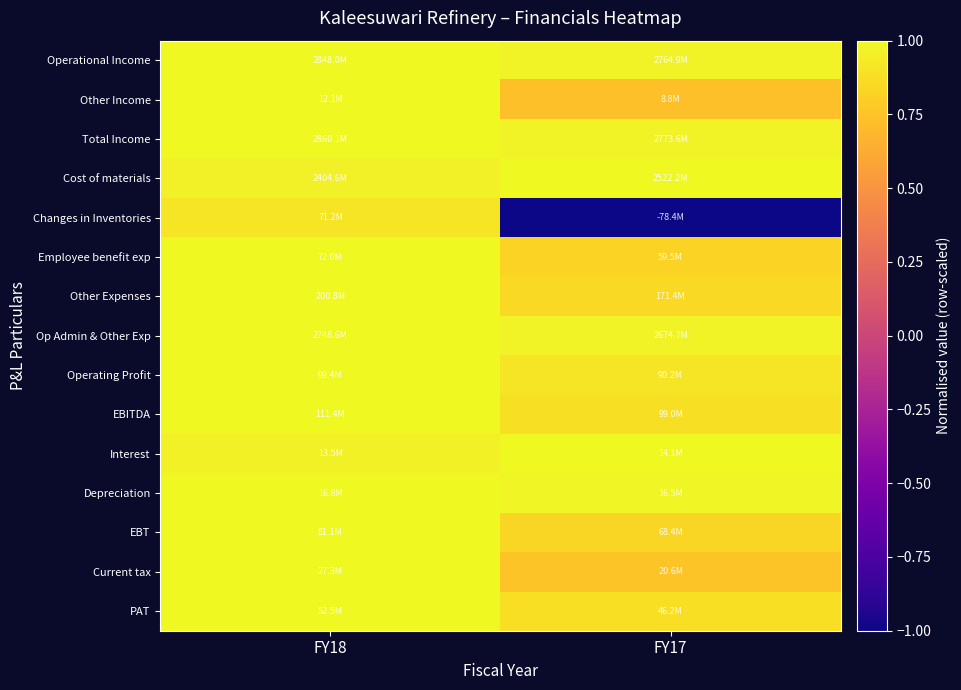

Which series changed the most between FY18 and FY17?

Changes in Inventories